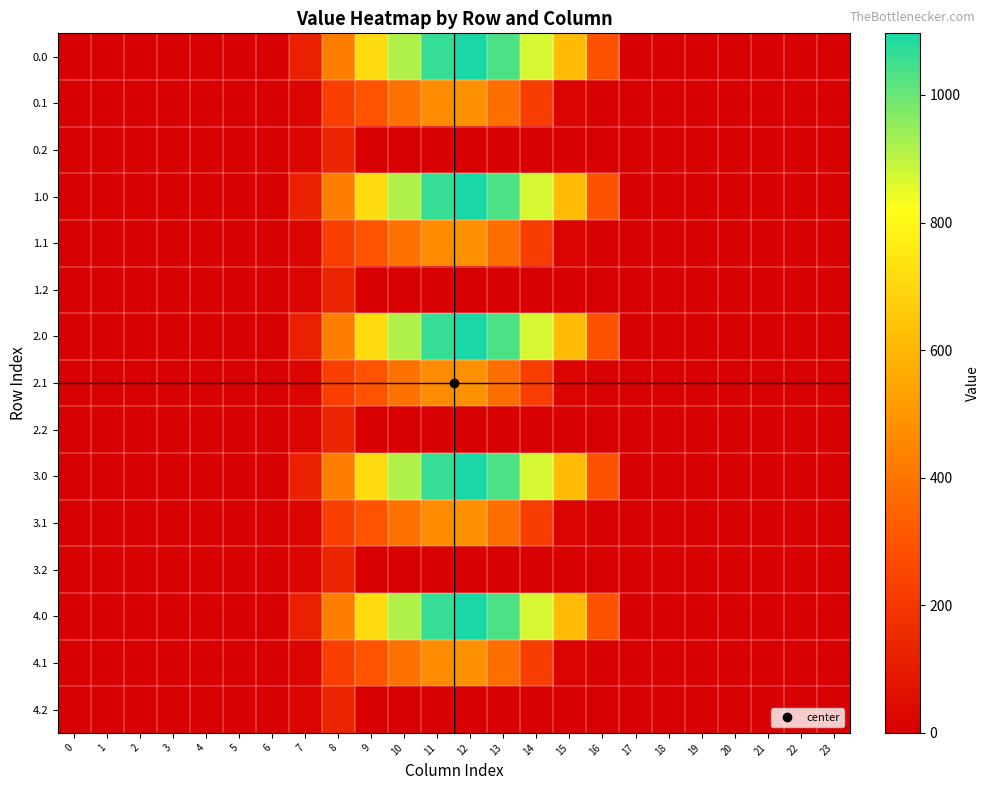

Rank the series at 1 from lowest to highest value.

0.0, 0.1, 0.2, 1.0, 1.1, 1.2, 2.0, 2.1, 2.2, 3.0, 3.1, 3.2, 4.0, 4.1, 4.2